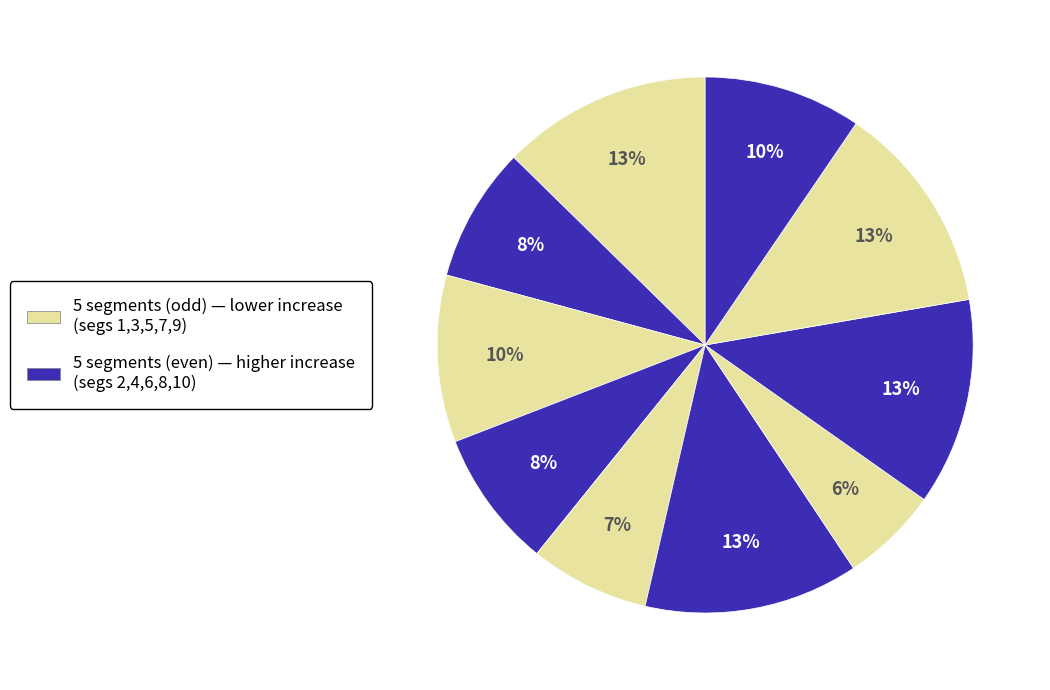

Count the number of slices in the pie.

10